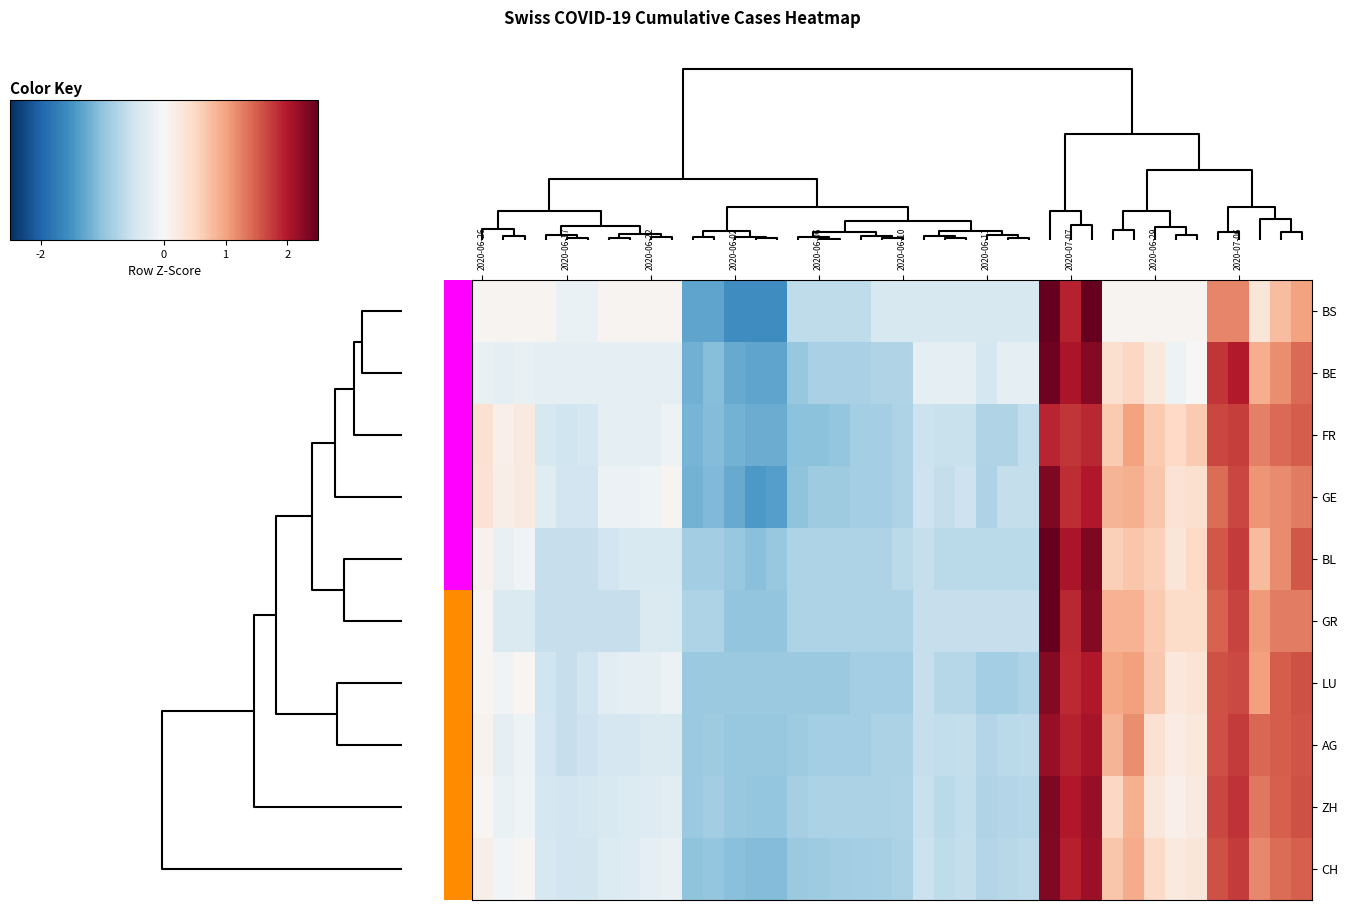

Reading left to right, extract all data points from this chart.

BS: 0.1	0.1	0.1	0.1	-0.2	-0.2	0.1	0.1	0.1	0.1	-1.3	-1.3	-1.6	-1.6	-1.6	-0.6	-0.6	-0.6	-0.6	-0.4	-0.4	-0.4	-0.4	-0.4	-0.4	-0.4	-0.4	3.3	1.9	2.6	0.1	0.1	0.1	0.1	0.1	1.2	1.2	0.3	0.8	1.0
BE: -0.2	-0.2	-0.2	-0.2	-0.2	-0.2	-0.2	-0.2	-0.2	-0.2	-1.2	-1.1	-1.3	-1.3	-1.3	-0.9	-0.8	-0.8	-0.8	-0.8	-0.8	-0.2	-0.2	-0.2	-0.4	-0.2	-0.2	2.4	2.0	2.3	0.4	0.5	0.3	-0.1	0.0	1.8	2.0	0.9	1.2	1.4
FR: 0.4	0.1	0.2	-0.4	-0.5	-0.4	-0.2	-0.2	-0.2	-0.1	-1.2	-1.1	-1.2	-1.2	-1.2	-1.0	-1.0	-1.0	-0.8	-0.8	-0.8	-0.5	-0.6	-0.6	-0.7	-0.7	-0.6	1.9	1.8	1.9	0.7	1.0	0.7	0.5	0.7	1.7	1.7	1.3	1.4	1.5
GE: 0.4	0.1	0.2	-0.3	-0.5	-0.5	-0.1	-0.1	-0.1	0.1	-1.2	-1.1	-1.3	-1.4	-1.4	-1.0	-0.9	-0.9	-0.8	-0.8	-0.8	-0.5	-0.6	-0.5	-0.8	-0.6	-0.6	2.3	1.8	2.0	0.9	0.9	0.7	0.4	0.4	1.4	1.7	1.1	1.2	1.3
BL: 0.1	-0.2	-0.1	-0.6	-0.6	-0.6	-0.5	-0.4	-0.4	-0.4	-0.9	-0.9	-1.0	-1.1	-1.0	-0.8	-0.8	-0.8	-0.8	-0.8	-0.7	-0.6	-0.7	-0.7	-0.7	-0.7	-0.7	2.6	2.0	2.3	0.6	0.7	0.6	0.3	0.5	1.6	1.8	0.8	1.2	1.6
GR: 0.0	-0.4	-0.4	-0.6	-0.6	-0.6	-0.6	-0.6	-0.4	-0.4	-0.8	-0.8	-1.0	-1.0	-1.0	-0.8	-0.8	-0.8	-0.8	-0.8	-0.8	-0.6	-0.6	-0.6	-0.6	-0.6	-0.6	2.7	1.9	2.3	0.9	0.9	0.7	0.5	0.5	1.5	1.7	1.1	1.3	1.3
LU: 0.1	-0.1	0.1	-0.5	-0.6	-0.5	-0.3	-0.2	-0.2	-0.2	-0.9	-0.9	-0.9	-0.9	-0.9	-0.9	-0.9	-0.9	-0.9	-0.9	-0.9	-0.6	-0.7	-0.7	-0.9	-0.9	-0.8	2.3	1.9	2.0	1.0	1.0	0.7	0.3	0.3	1.6	1.7	1.0	1.5	1.6
AG: 0.1	-0.2	-0.1	-0.5	-0.6	-0.5	-0.4	-0.4	-0.4	-0.4	-0.9	-0.9	-0.9	-0.9	-0.9	-0.9	-0.8	-0.8	-0.8	-0.8	-0.8	-0.6	-0.6	-0.6	-0.7	-0.7	-0.7	2.2	1.9	2.1	0.9	1.2	0.4	0.2	0.3	1.6	1.8	1.4	1.5	1.6
ZH: 0.0	-0.2	-0.1	-0.4	-0.5	-0.4	-0.4	-0.3	-0.3	-0.3	-0.9	-0.9	-1.0	-1.0	-1.0	-0.8	-0.8	-0.8	-0.8	-0.8	-0.8	-0.6	-0.7	-0.6	-0.8	-0.7	-0.7	2.3	2.0	2.2	0.5	0.9	0.3	0.1	0.2	1.7	1.8	1.3	1.5	1.6
CH: 0.2	-0.1	0.0	-0.4	-0.5	-0.5	-0.3	-0.3	-0.3	-0.2	-1.0	-1.0	-1.0	-1.1	-1.1	-0.9	-0.9	-0.9	-0.8	-0.8	-0.8	-0.5	-0.6	-0.6	-0.7	-0.7	-0.7	2.3	1.9	2.1	0.7	0.9	0.5	0.2	0.3	1.6	1.8	1.2	1.4	1.5